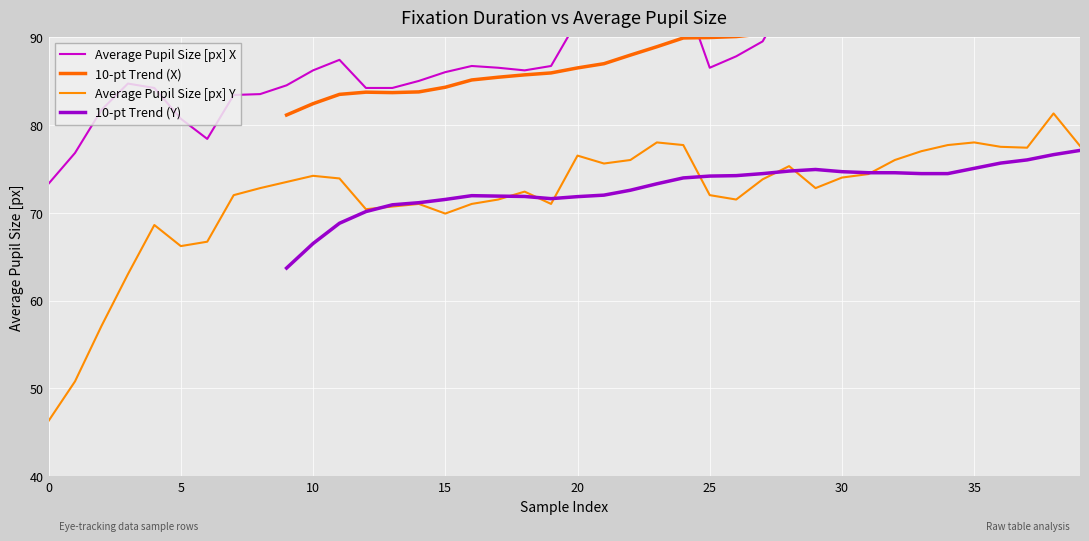

Which series has the largest total across all categories?

Average Pupil Size [px] X